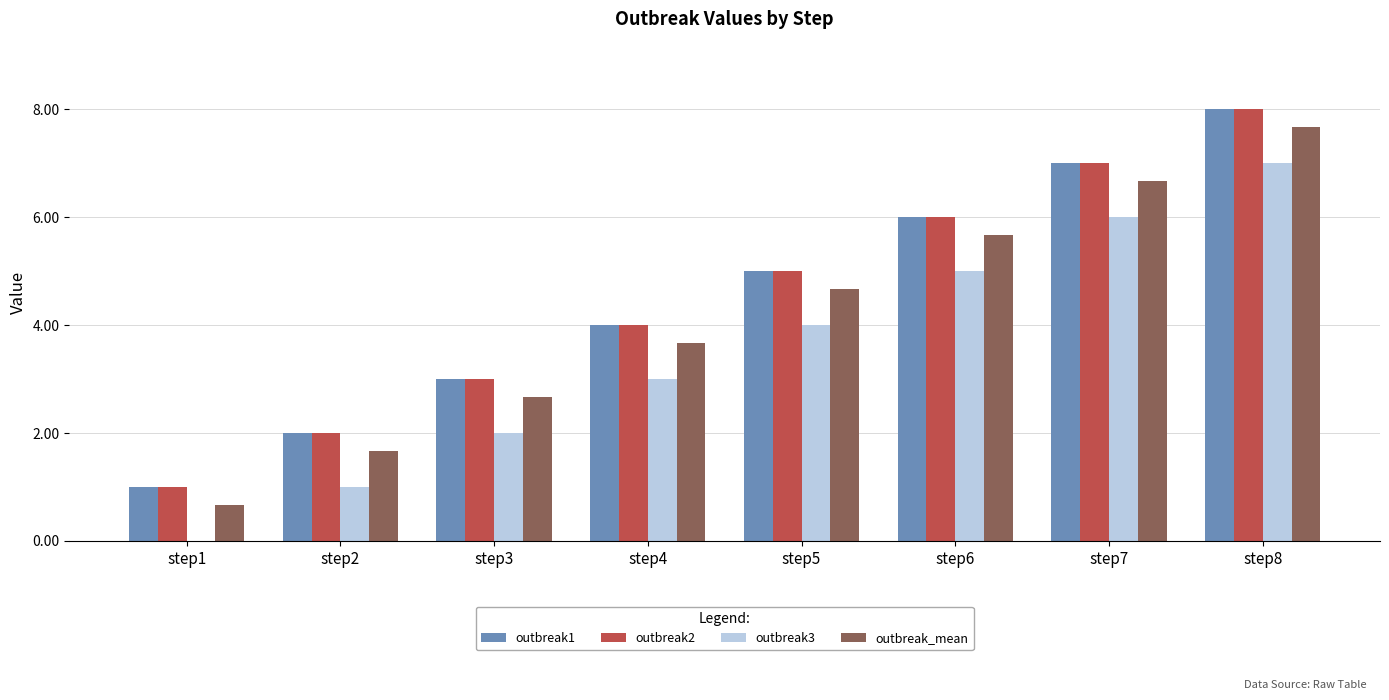

At which category is the sum across all series the highest?

step8